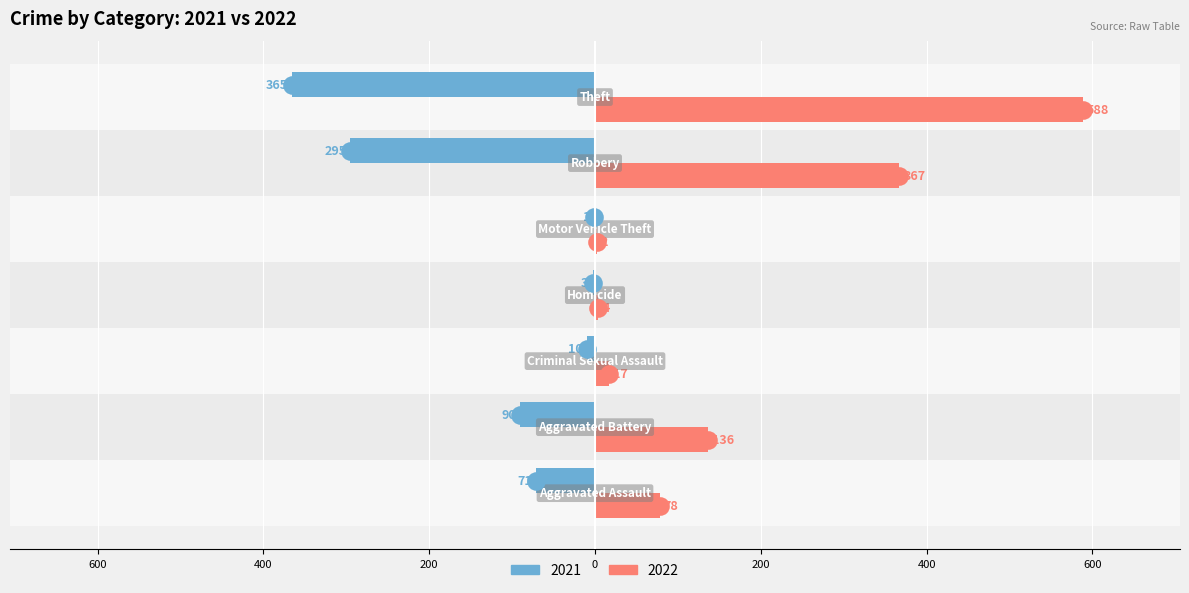

Which series has the largest Y range (max minus min)?

2022